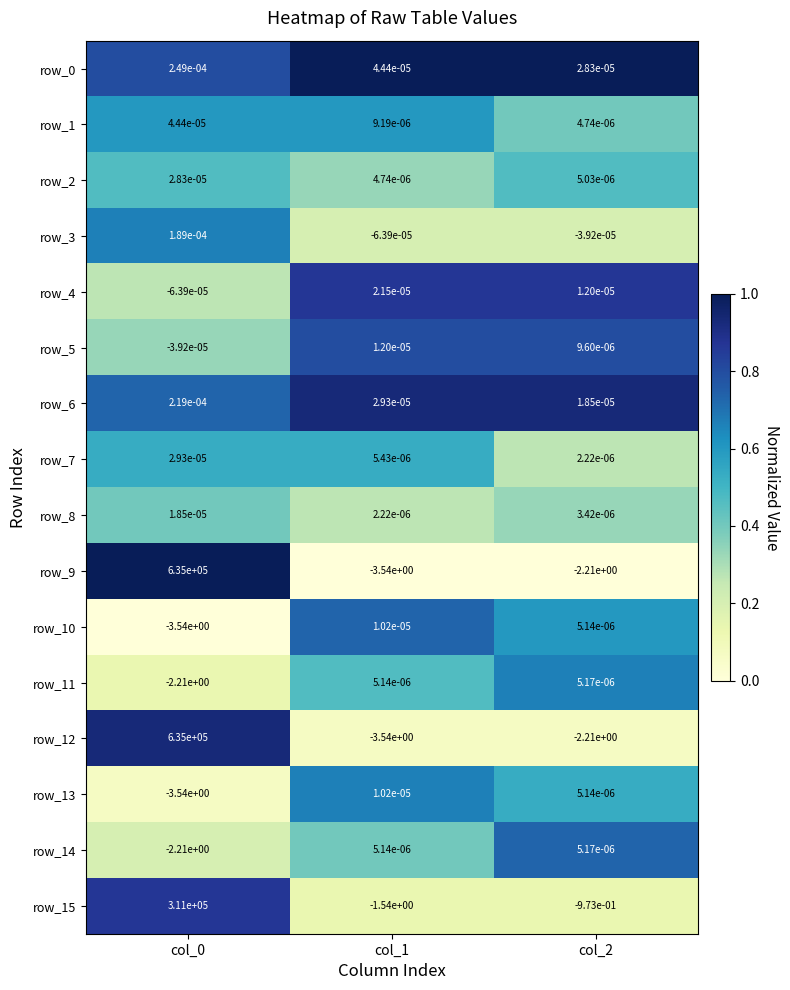

The value of row_11 at col_0 is -3.3. True or false?

False